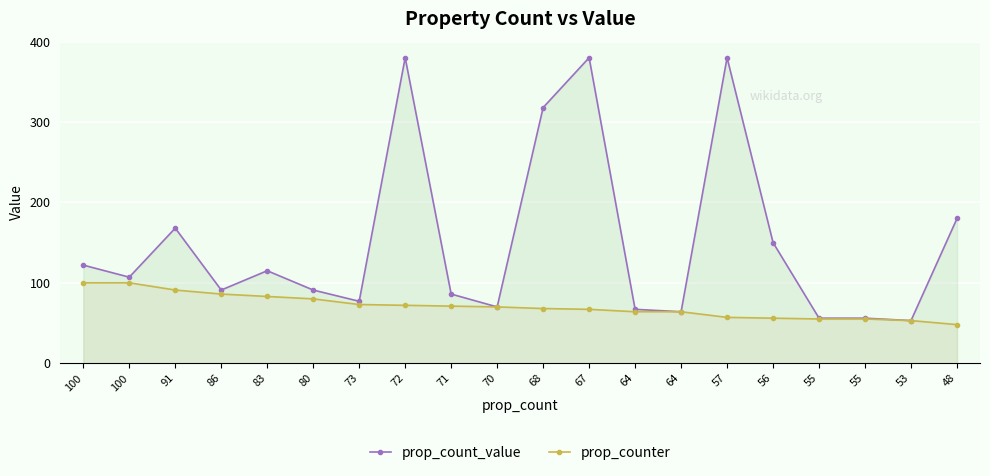

Is it true that prop_counter equals 67 at 67?

True